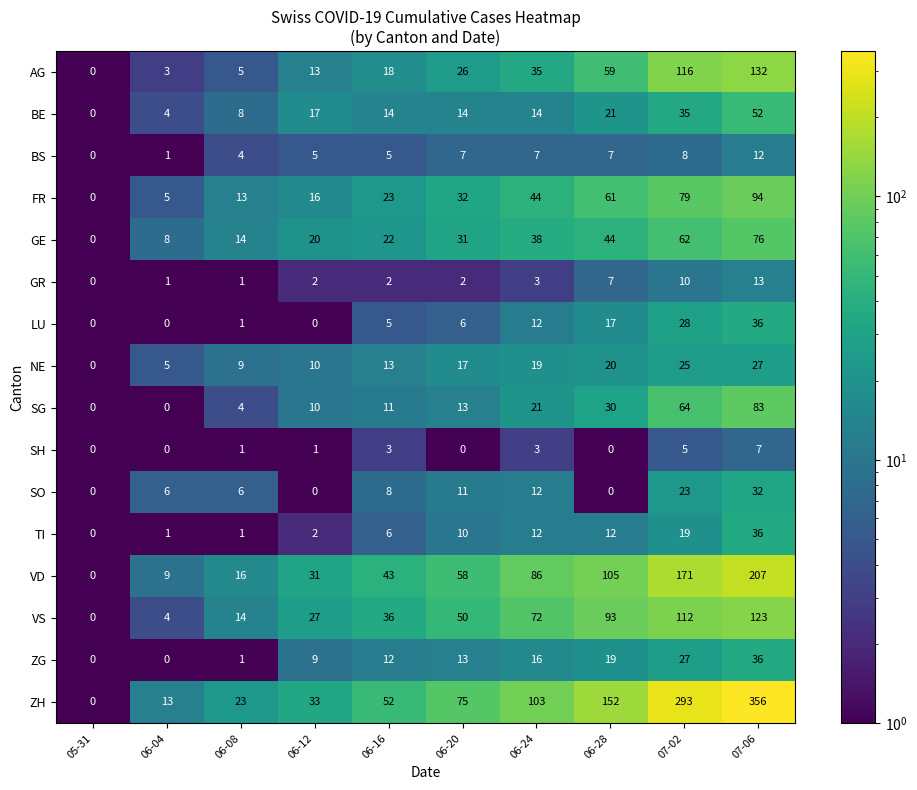

At 07-02, list the series in order from largest to smallest.

ZH, VD, AG, VS, FR, SG, GE, BE, LU, ZG, NE, SO, TI, GR, BS, SH